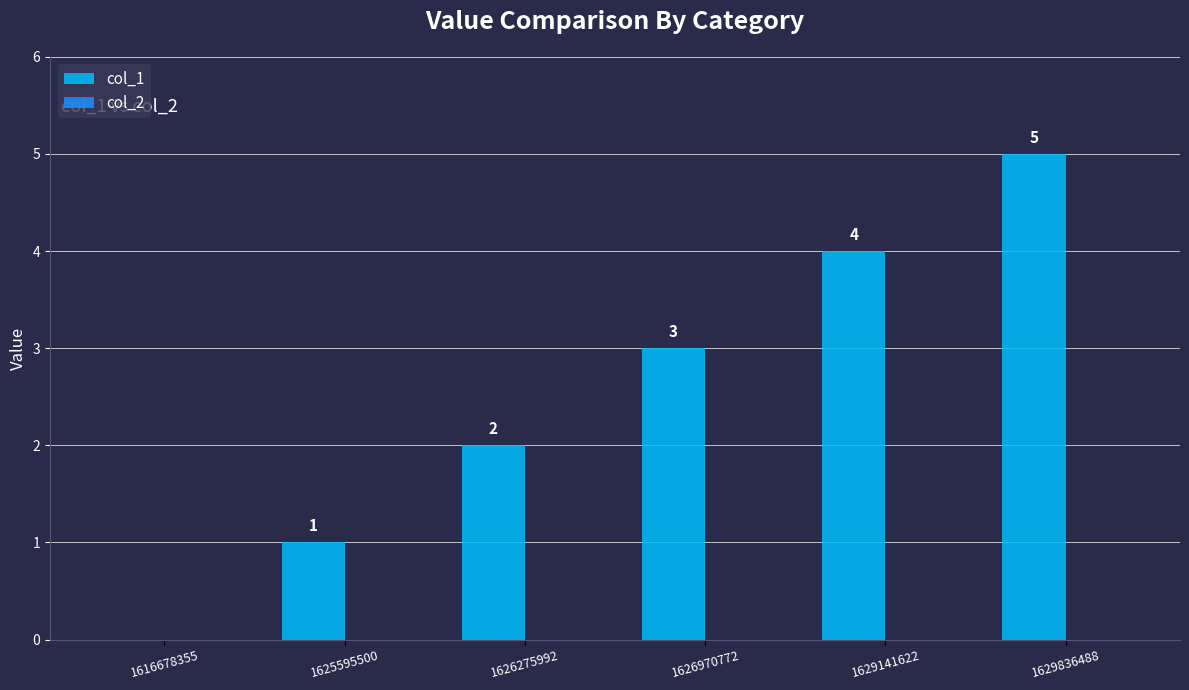

True or false: the data shows 2 at 1629836488.

False